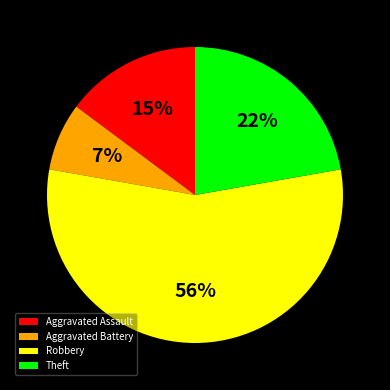

Which category accounts for the majority?

Robbery